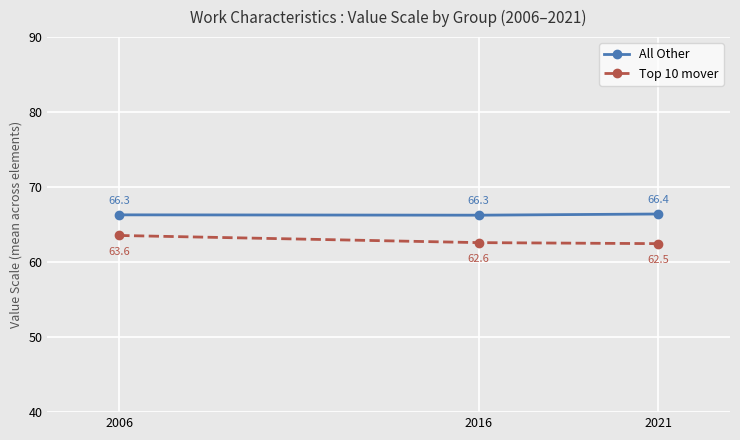

What is the difference between the maximum and minimum values in the All Other series?

0.2